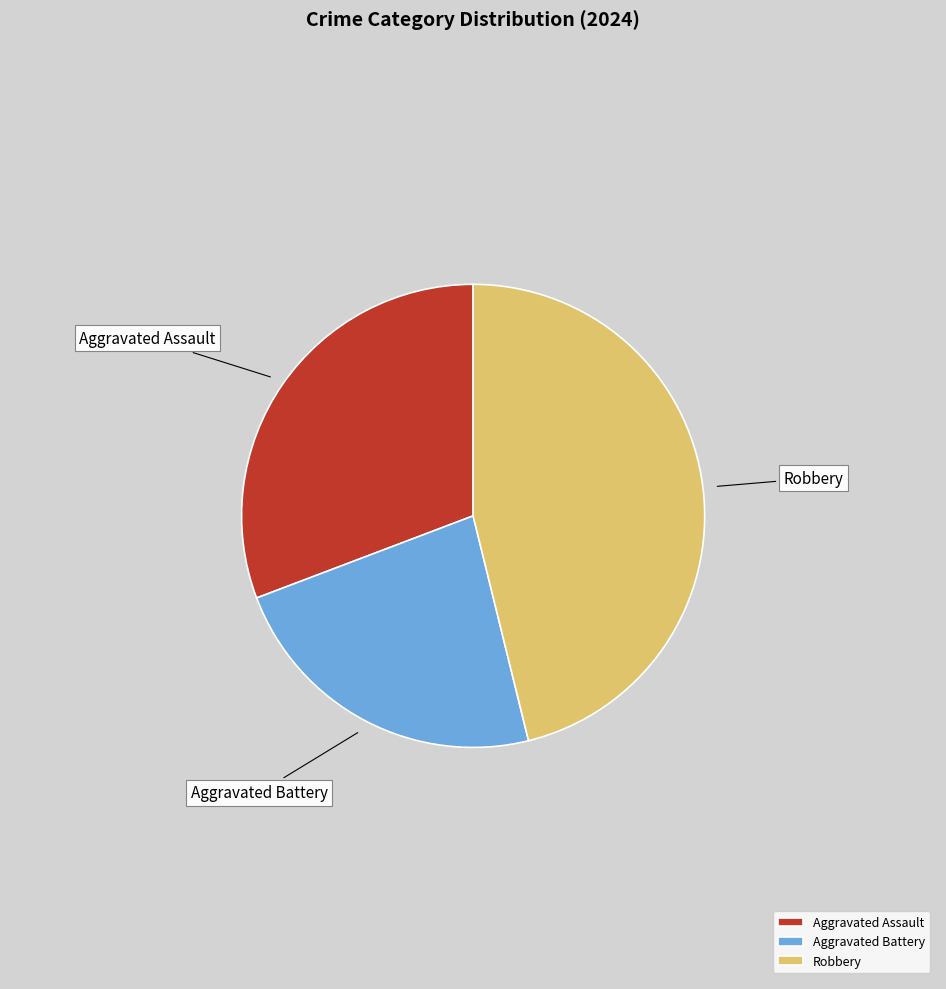

Which has a higher value, Robbery or Aggravated Battery?

Robbery